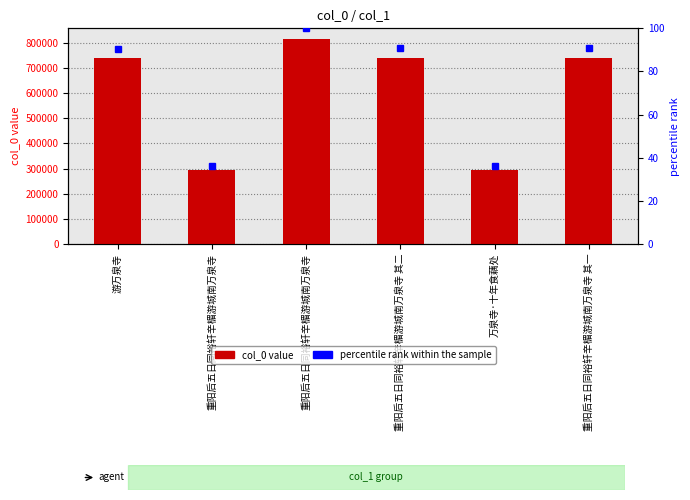

Read the value at 万泉寺·十年食藕处.

293428